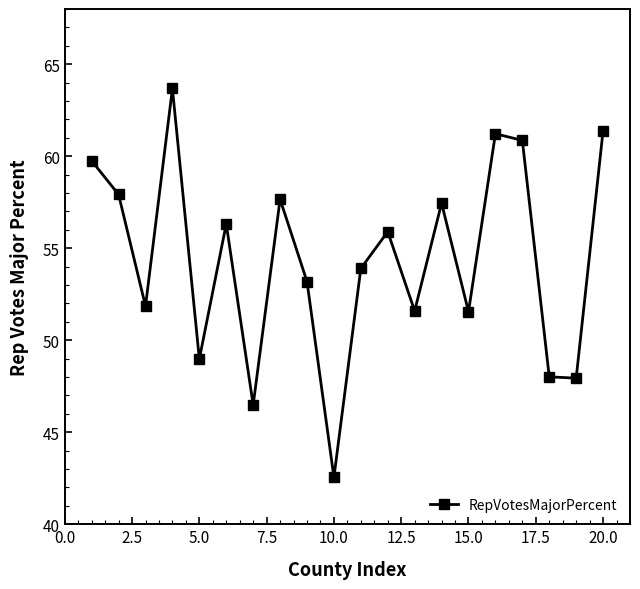

What is the difference between the second highest and minimum values?

18.8